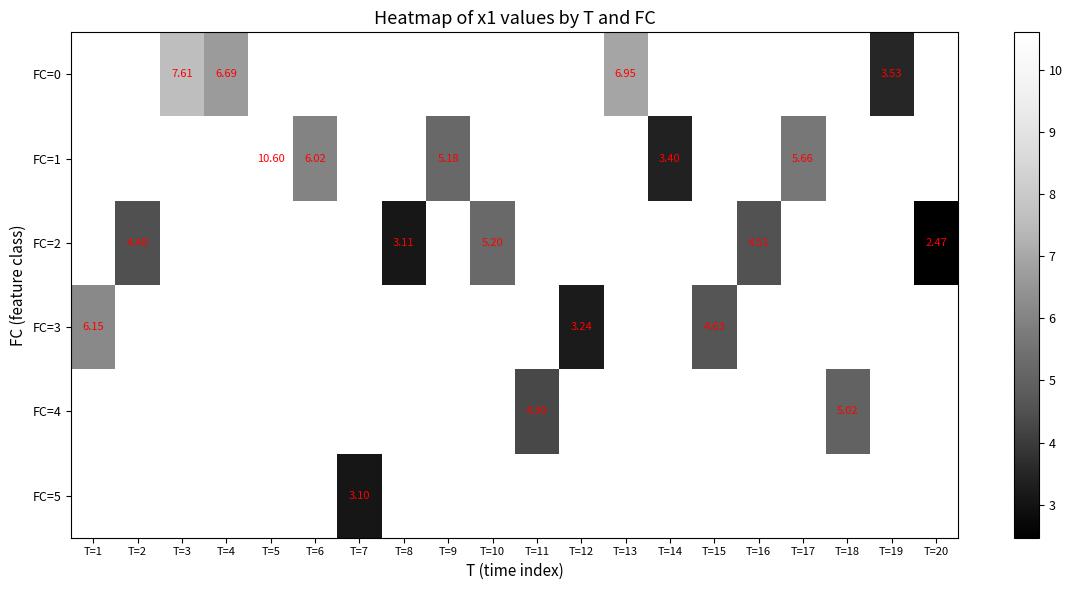

How many distinct data groups are displayed?

6